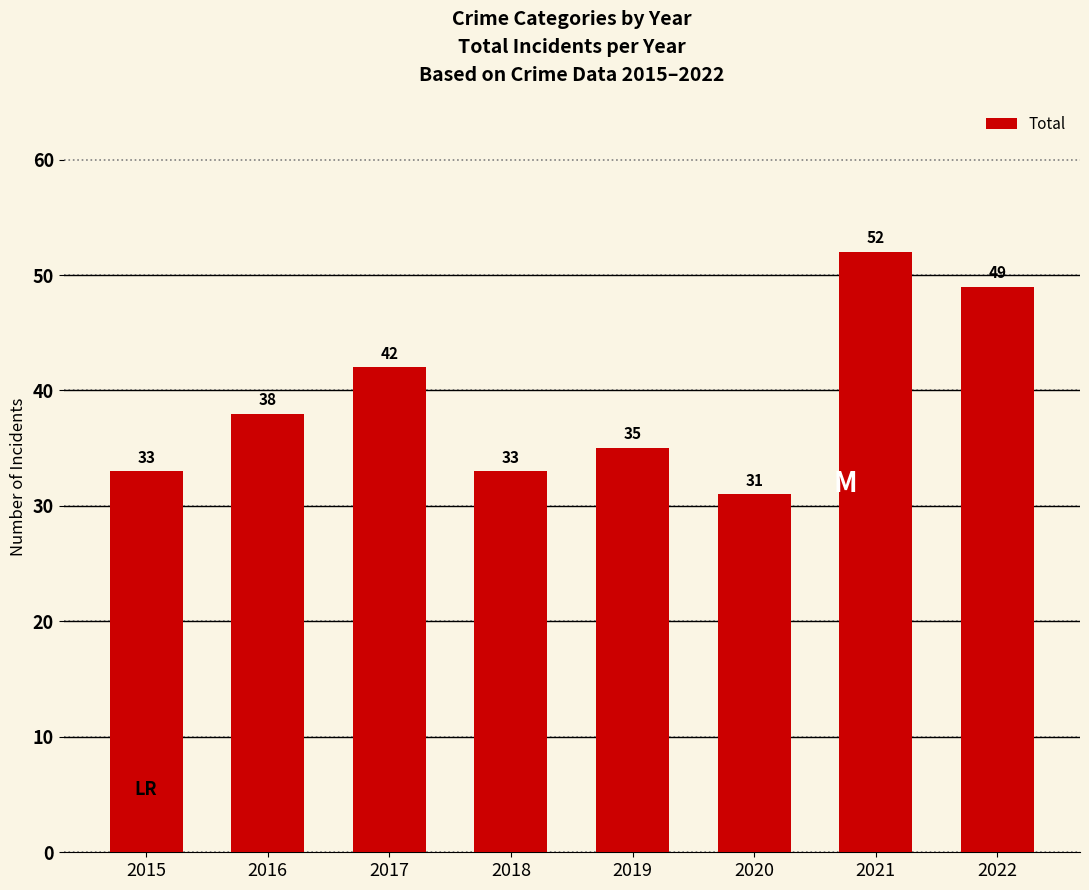

What is the ratio of the value at 2019 to the value at 2016?

0.9